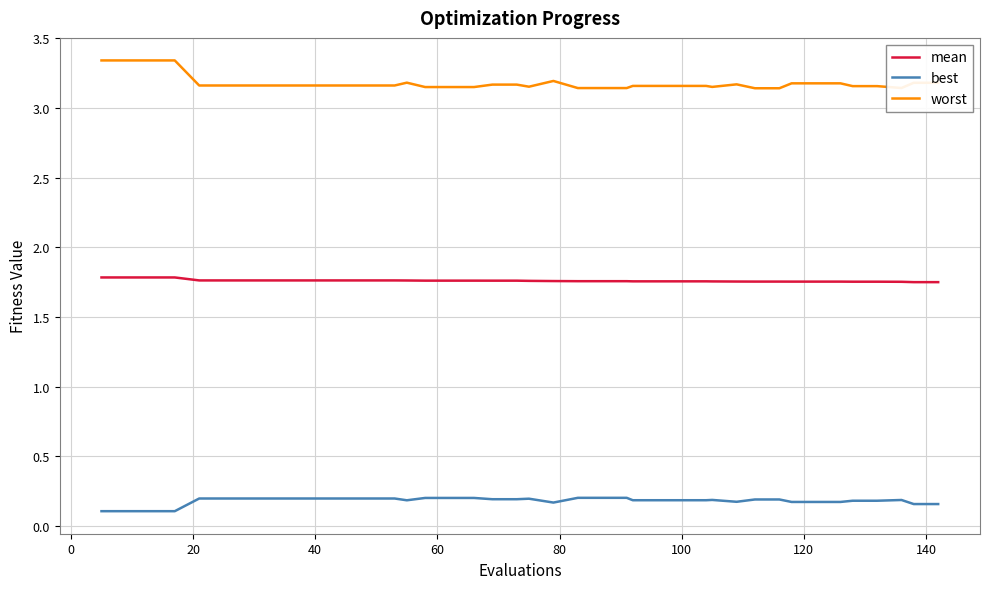

Rank the series by their average value, from lowest to highest.

best, mean, worst